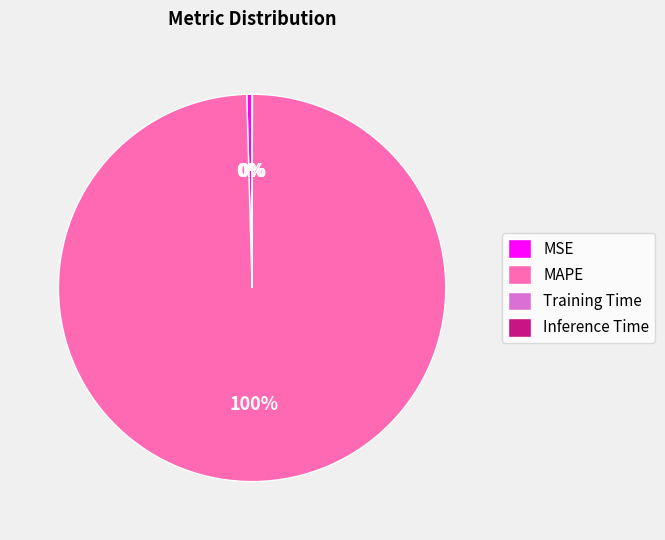

To the nearest percent, what is the average slice percentage?

25%